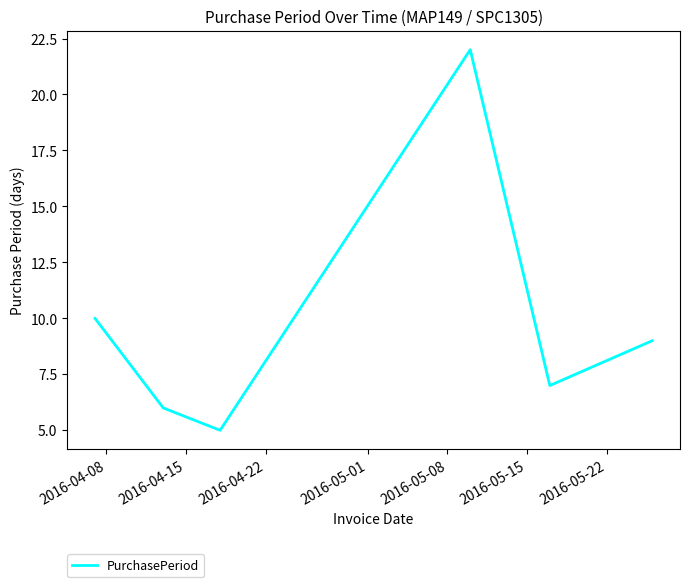

Does the chart have visible grid lines?

No